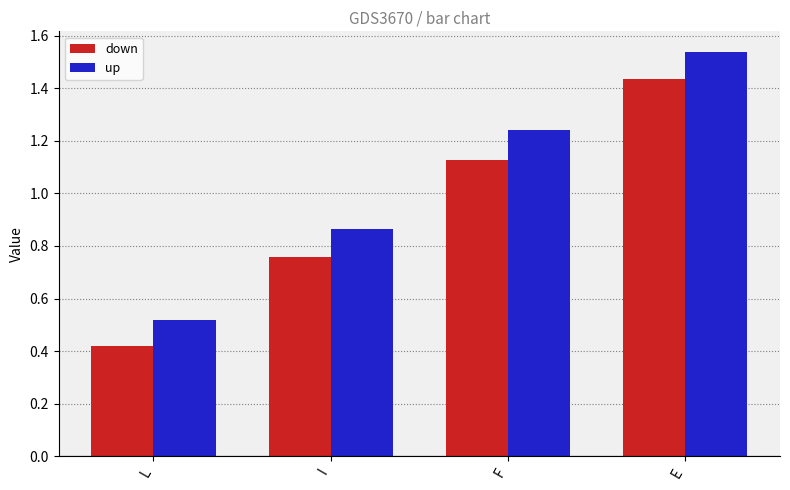

True or false: up has a value of 0.7 at L.

False